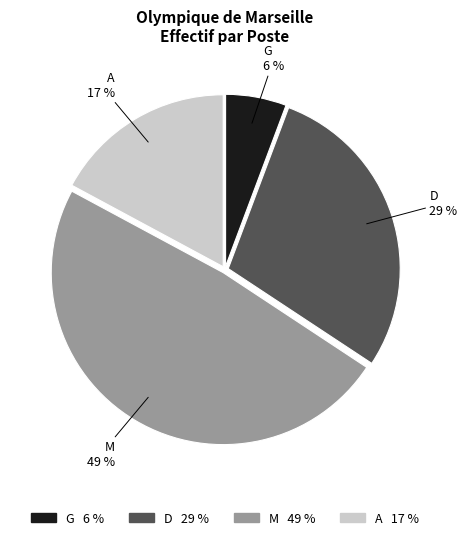

To the nearest percent, what portion does A represent?

17%